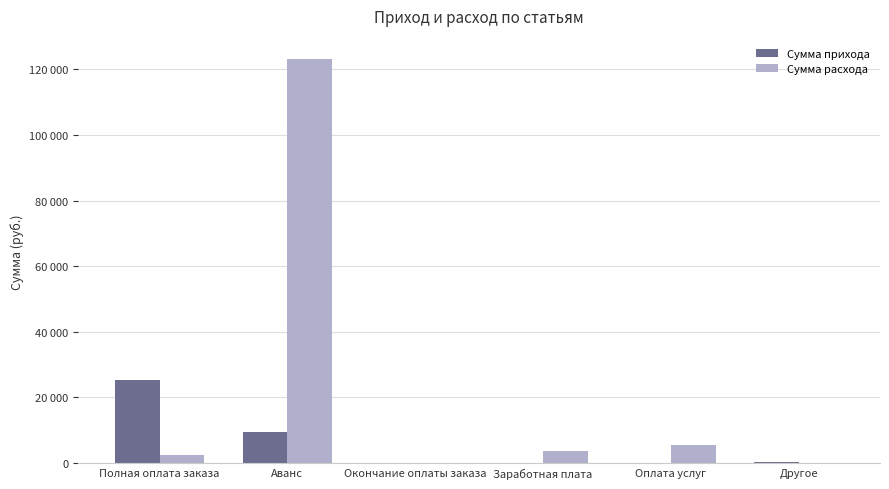

Reading left to right, what are all the values shown in this chart?

Сумма прихода: Полная оплата заказа=25362	Аванс=9534	Окончание оплаты заказа=10	Заработная плата=0	Оплата услуг=0	Другое=185
Сумма расхода: Полная оплата заказа=2341	Аванс=123234	Окончание оплаты заказа=0	Заработная плата=3577	Оплата услуг=5400	Другое=0